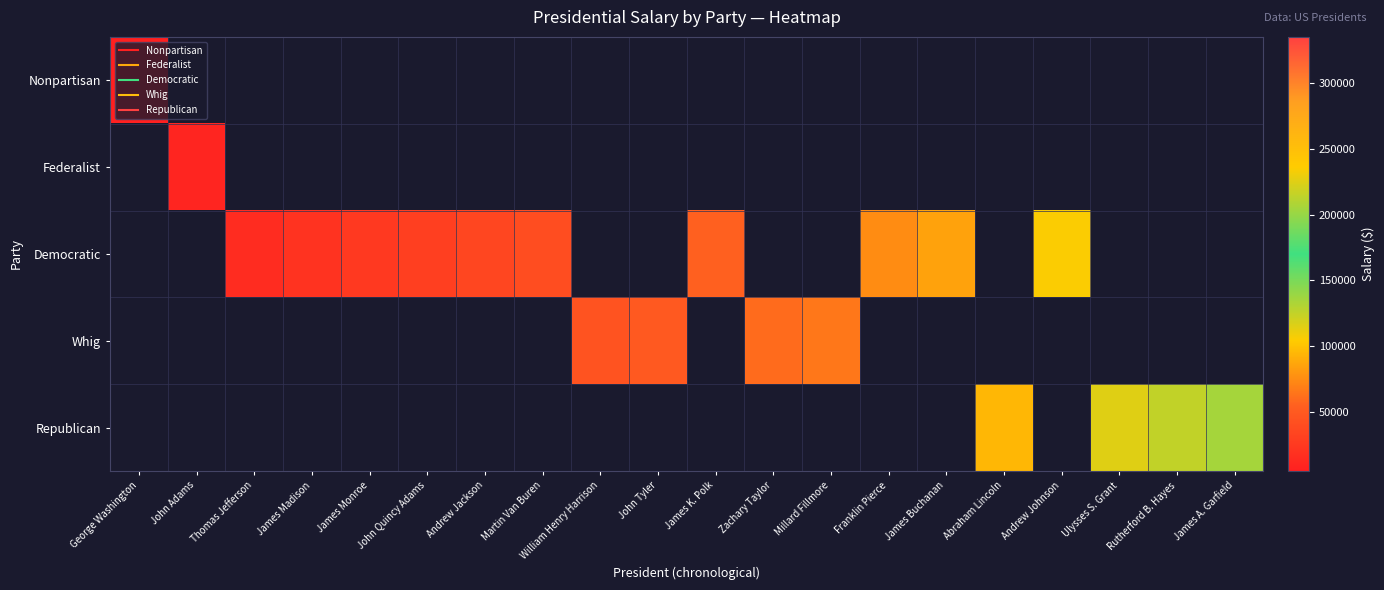

What is the greatest value displayed?

135000.0